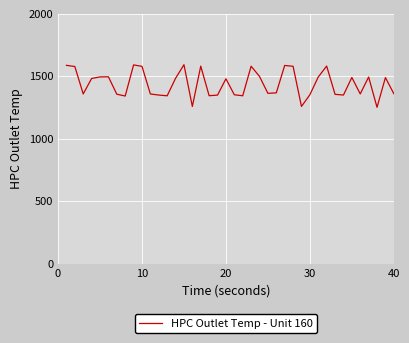

What is the difference between the maximum and minimum values?

341.1